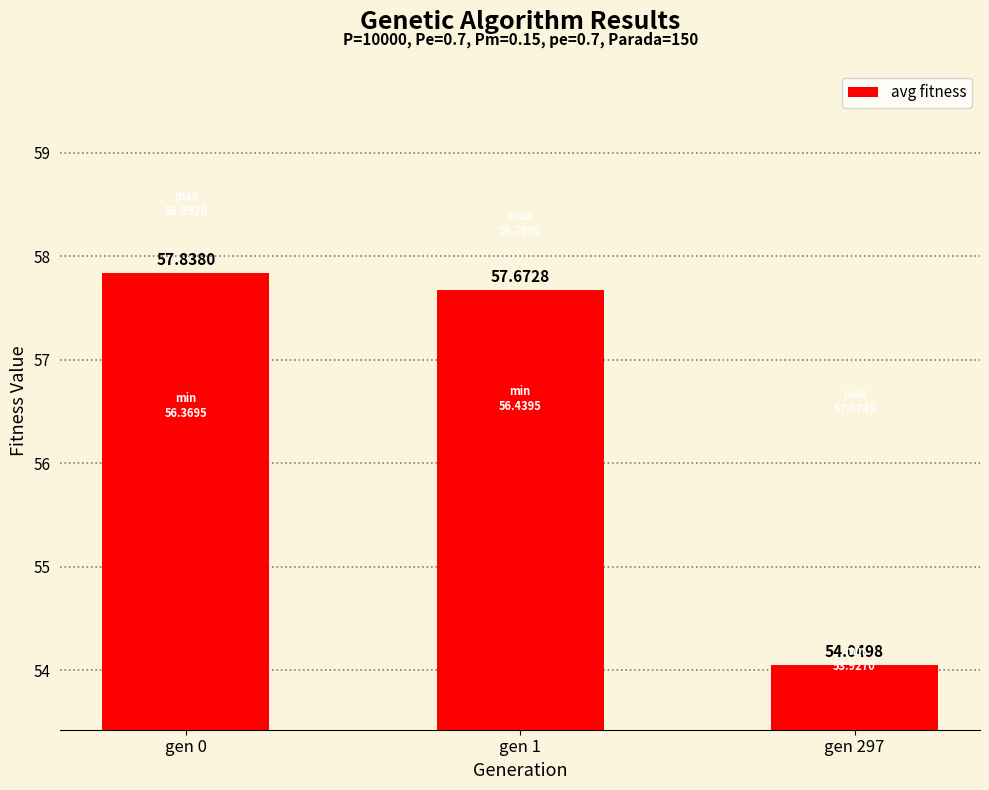

What is the ratio of the value at gen 1 to the value at gen 0?

1.0